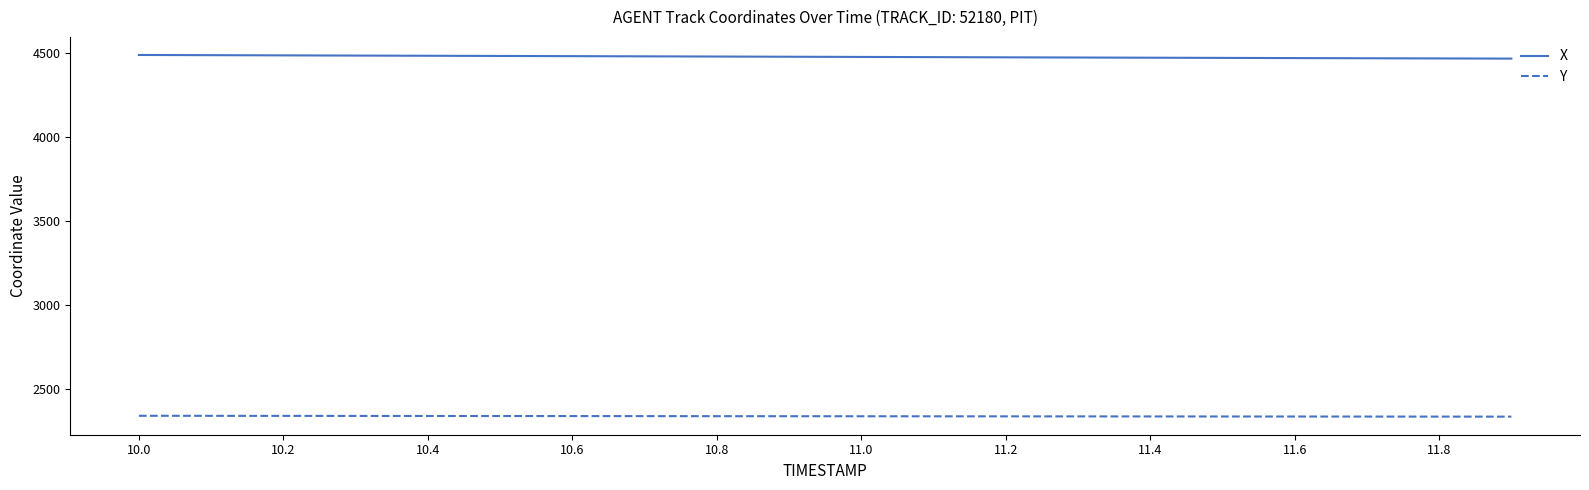

True or false: Y and X intersect in this chart.

False